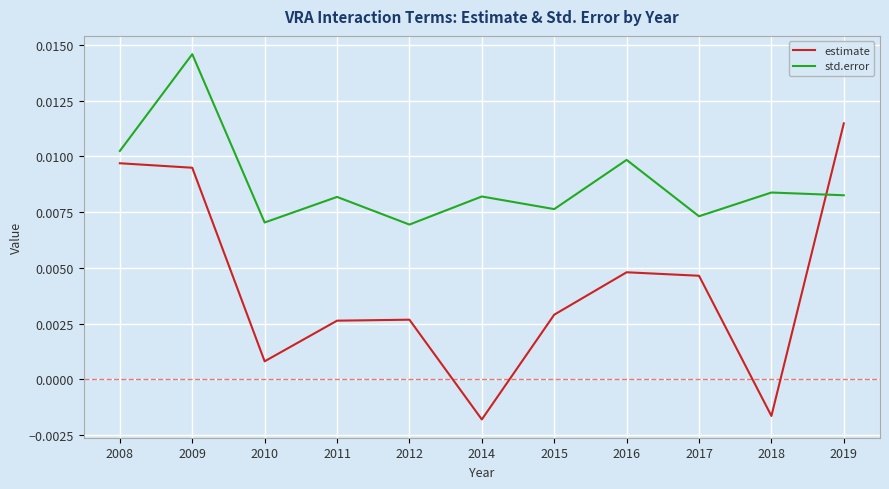

At which category does std.error reach its first local valley?

2010